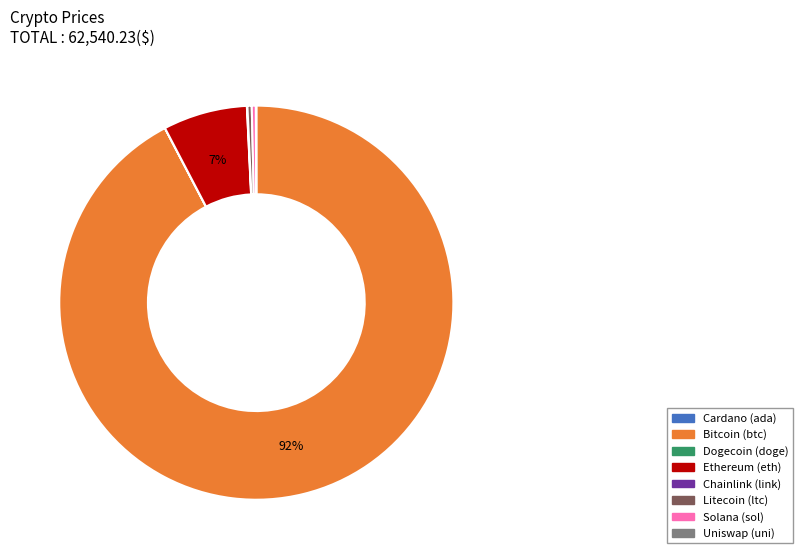

Does any single category account for the majority?

Yes